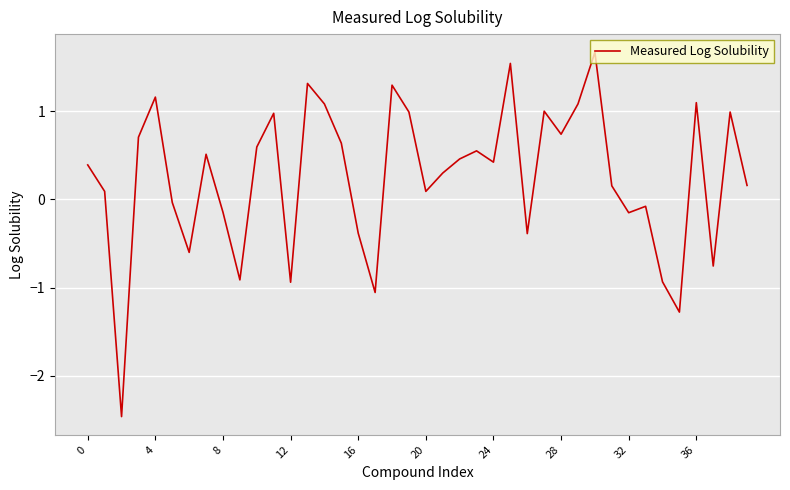

What is the maximum value shown in the chart?

1.7